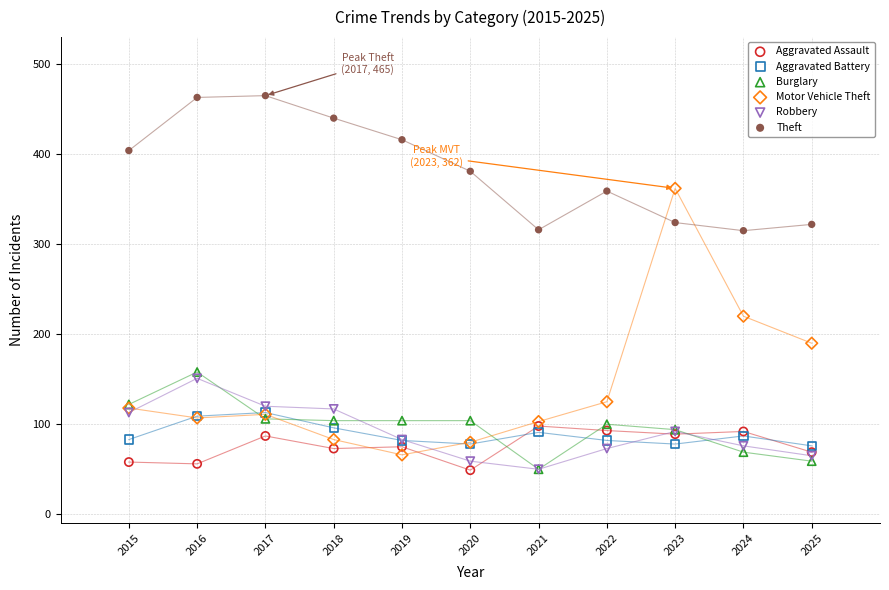

In the Motor Vehicle Theft series, what Y value is closest to 214?

220